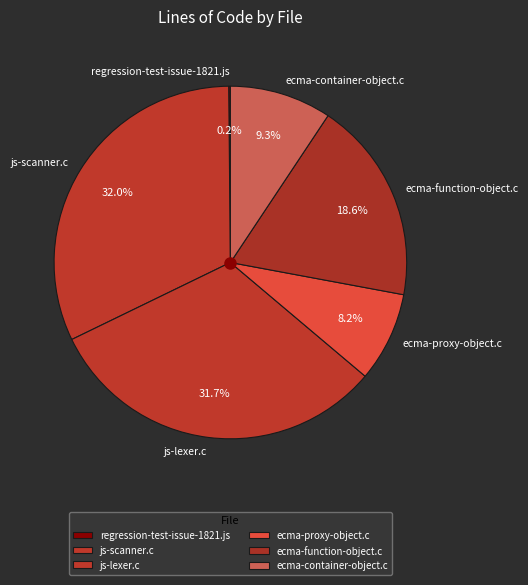

To the nearest percent, what portion does ecma-proxy-object.c represent?

8%